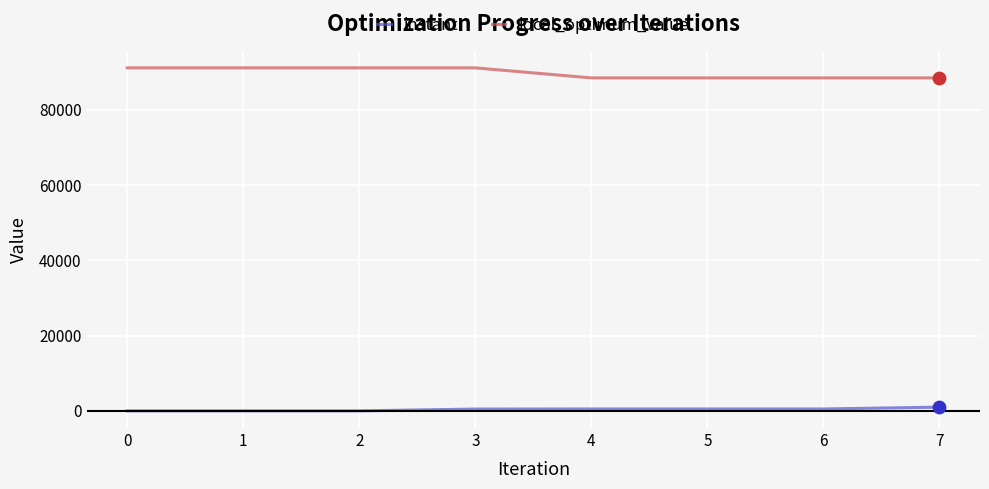

Is the value of instant at 0 greater than the value of local_optimum_value at 3?

No